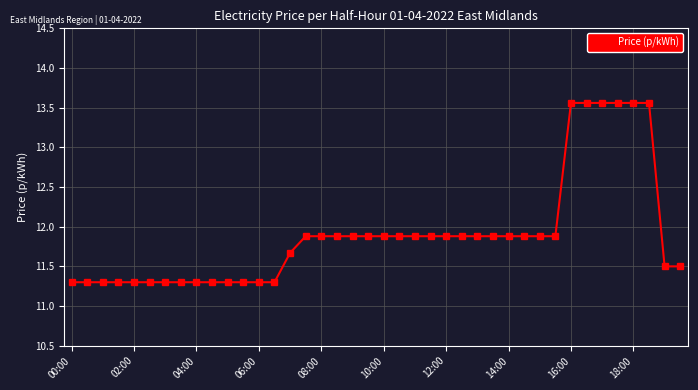

What is the smallest value displayed?

11.3